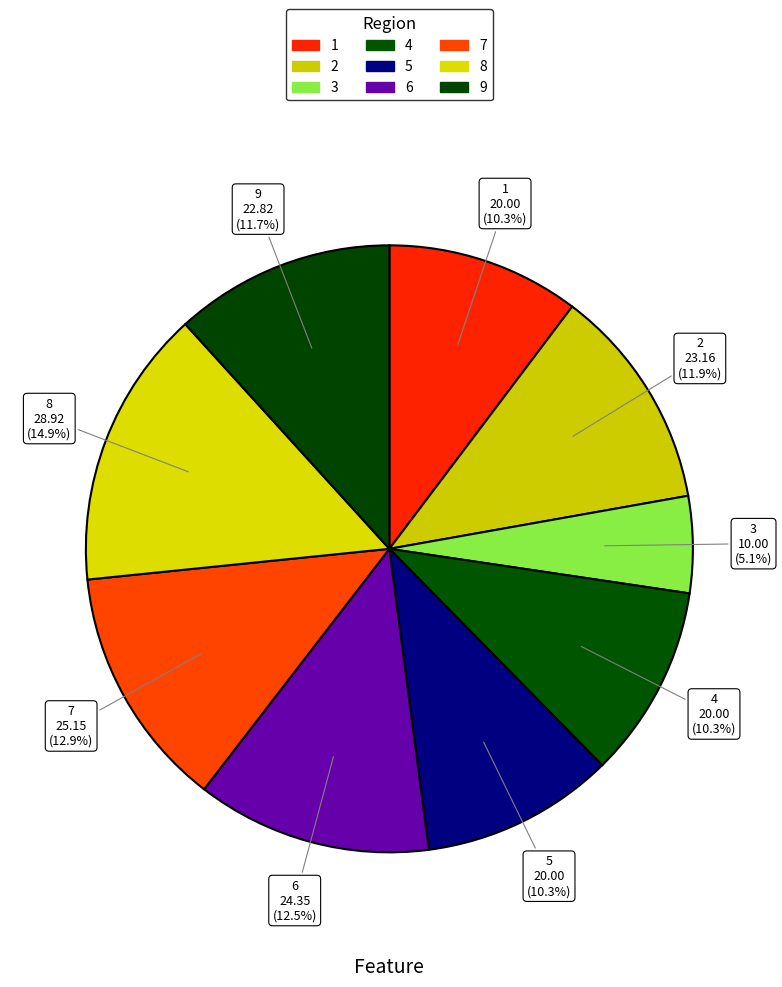

How many slices are in this pie chart?

9